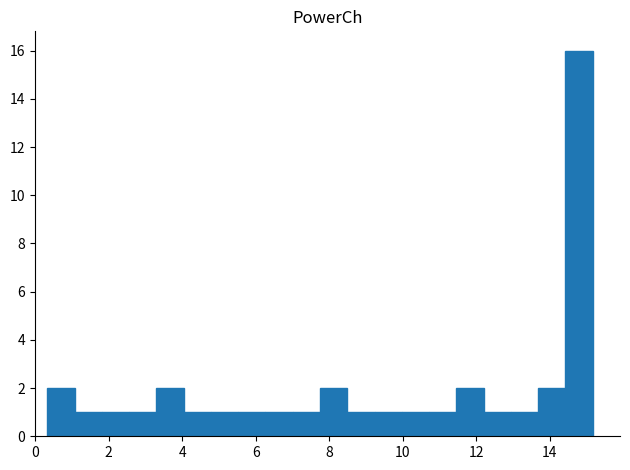

Read against the x-axis, roughly where is the centre of the tallest bar?

14.8